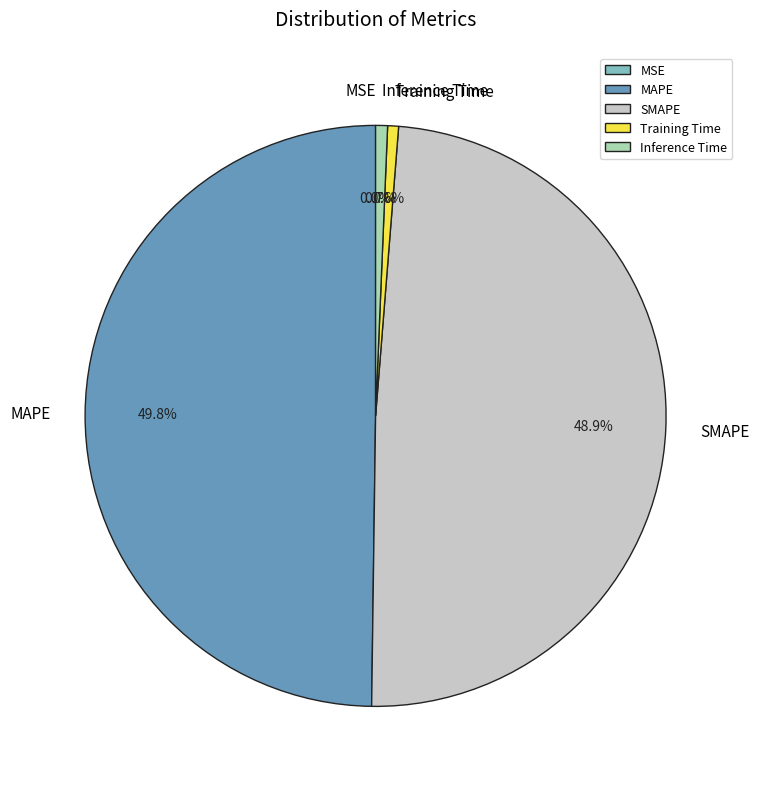

To the nearest percent, what is the difference between the largest and smallest slice percentages?

50%